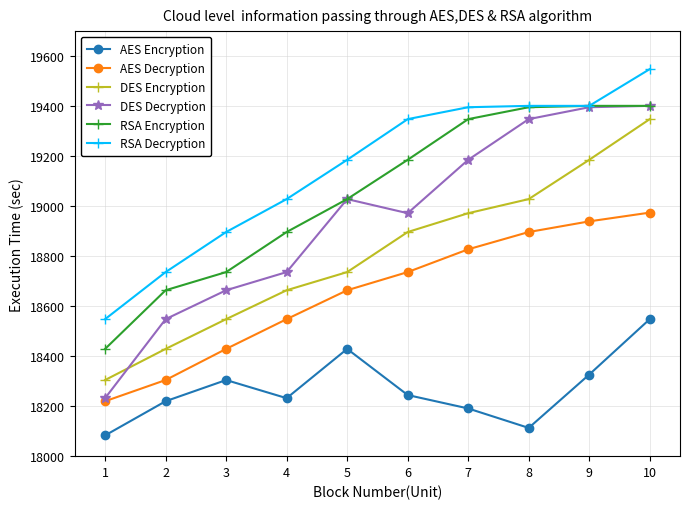

What is the greatest value displayed?

19548.0